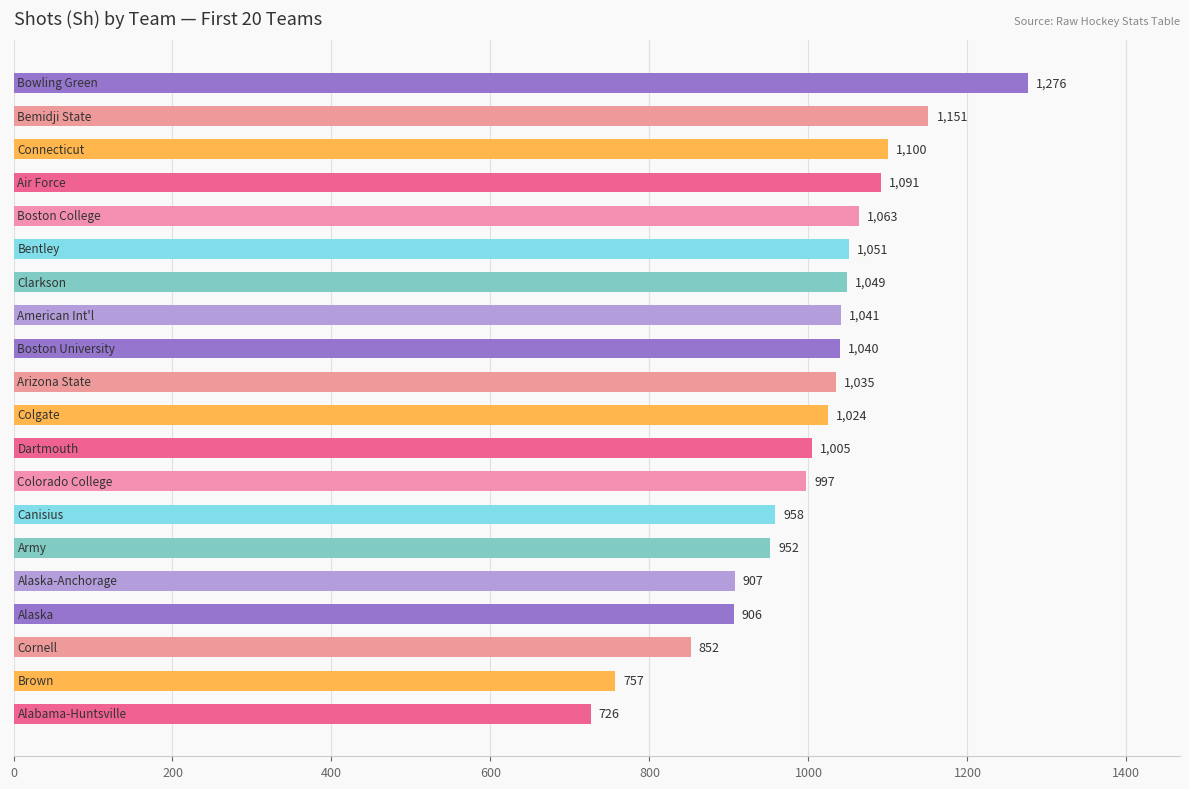

What is the greatest value displayed?

1276